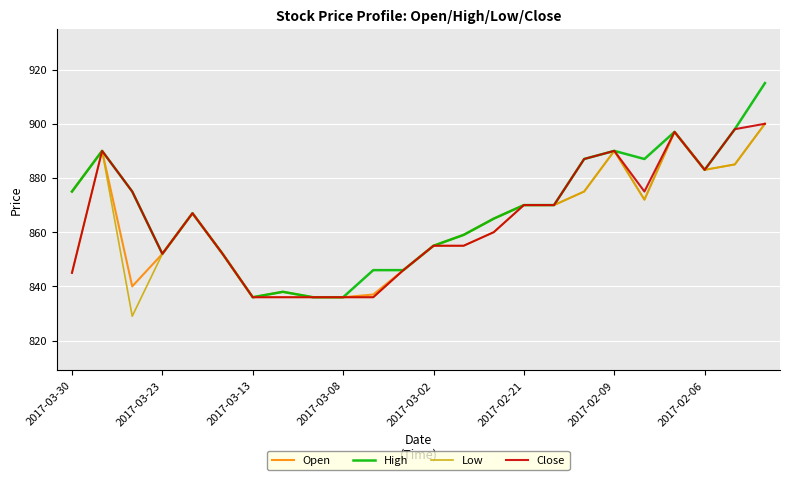

Which series has the widest spread of values?

High